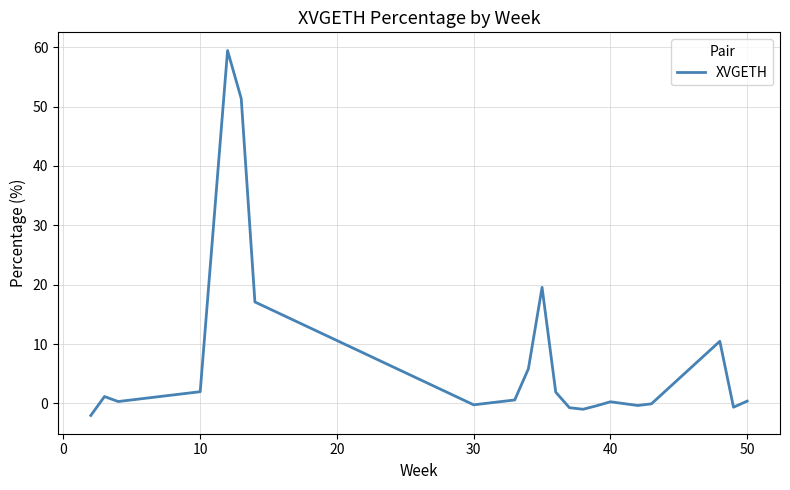

True or false: there are more than 2 points higher than both neighbors.

True